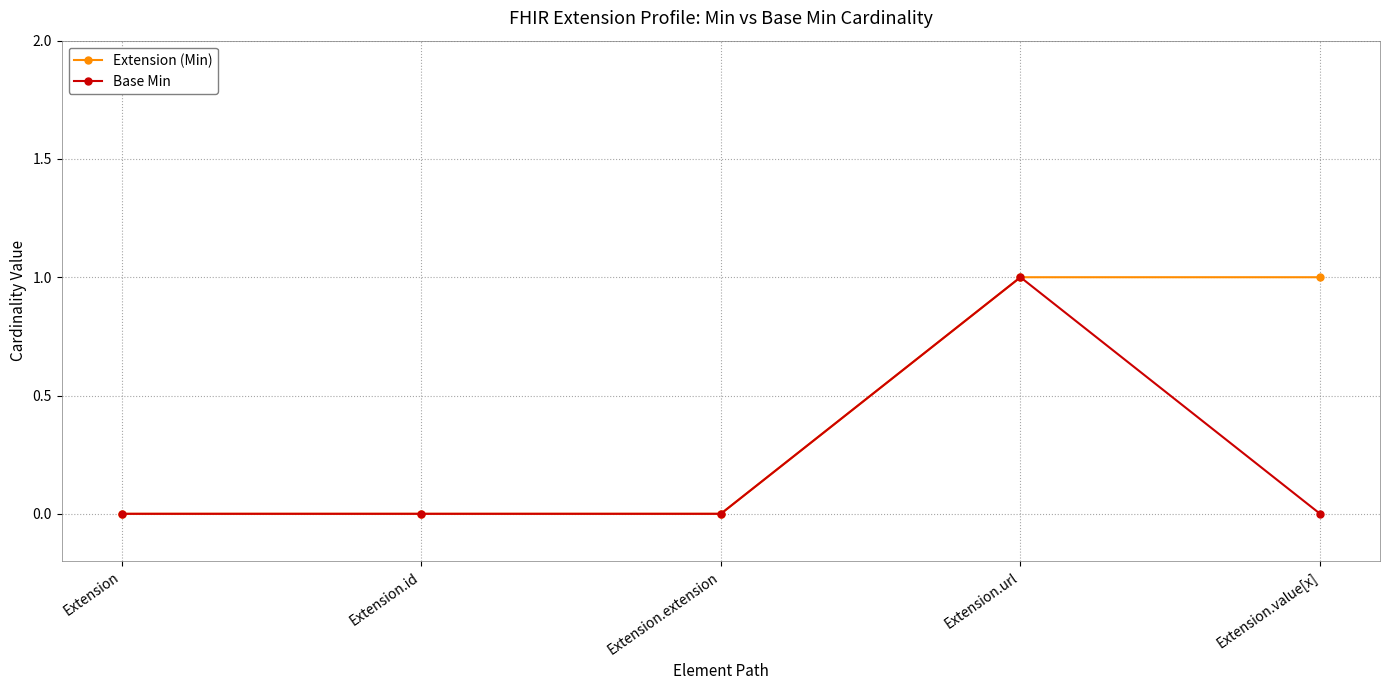

Rank the series by their average value, from lowest to highest.

Base Min, Extension (Min)